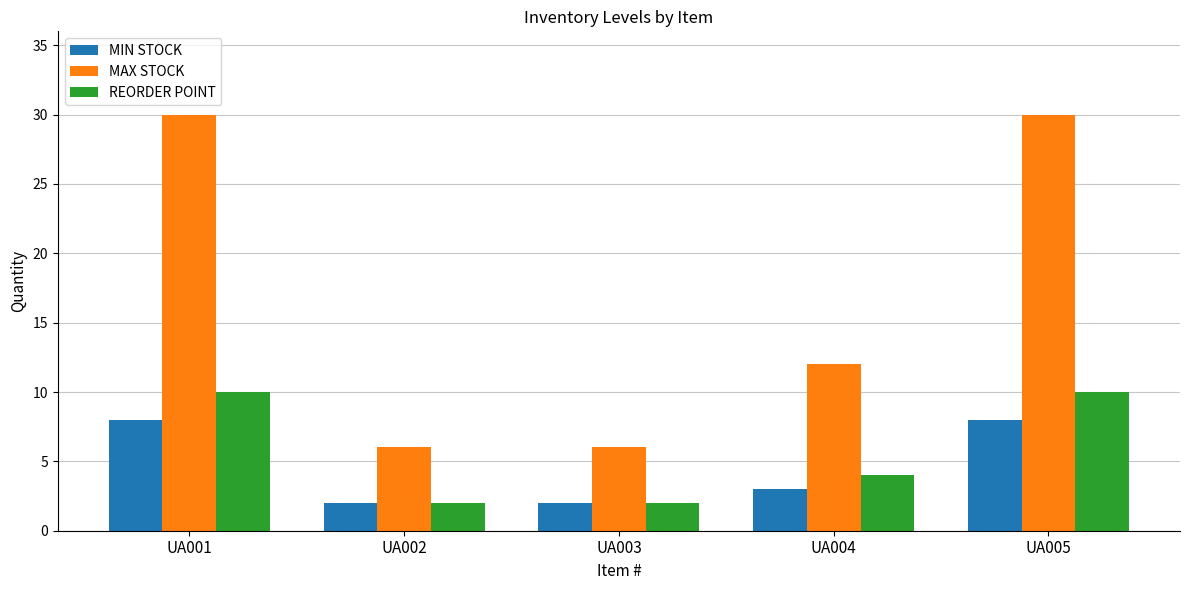

What is the value of the REORDER POINT bar at the 3rd from the left?

2